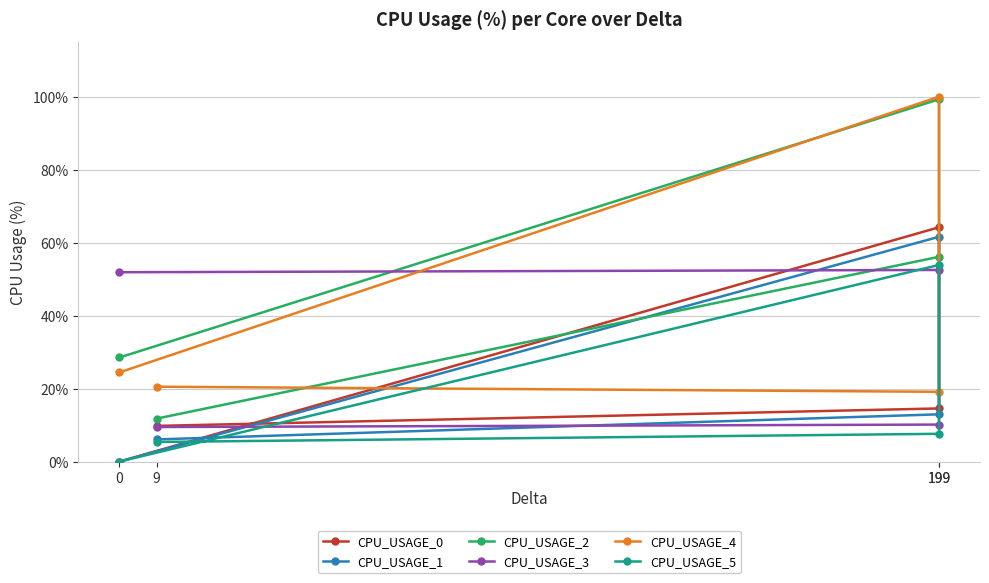

At which category does CPU_USAGE_4 reach its first local peak?

199